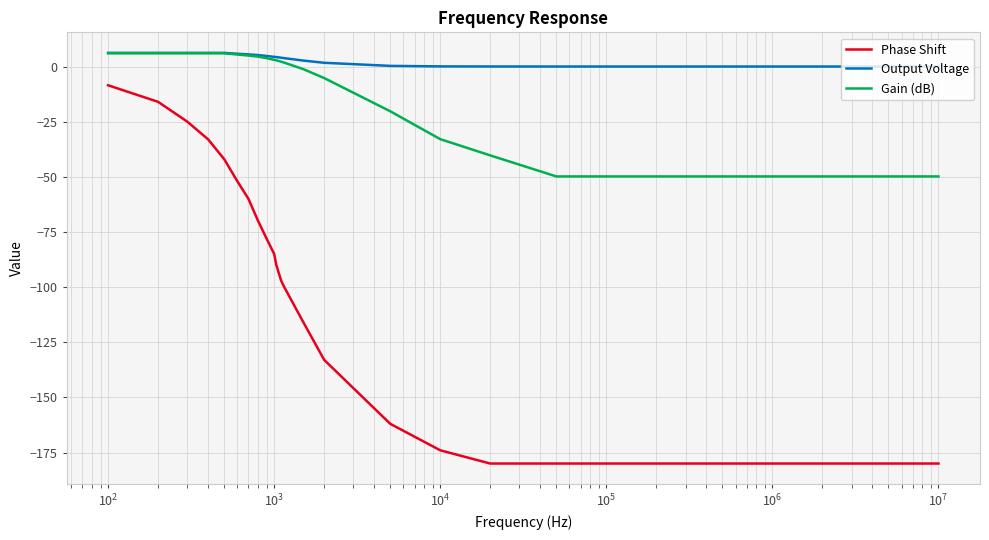

True or false: Phase Shift and Gain (dB) intersect in this chart.

False